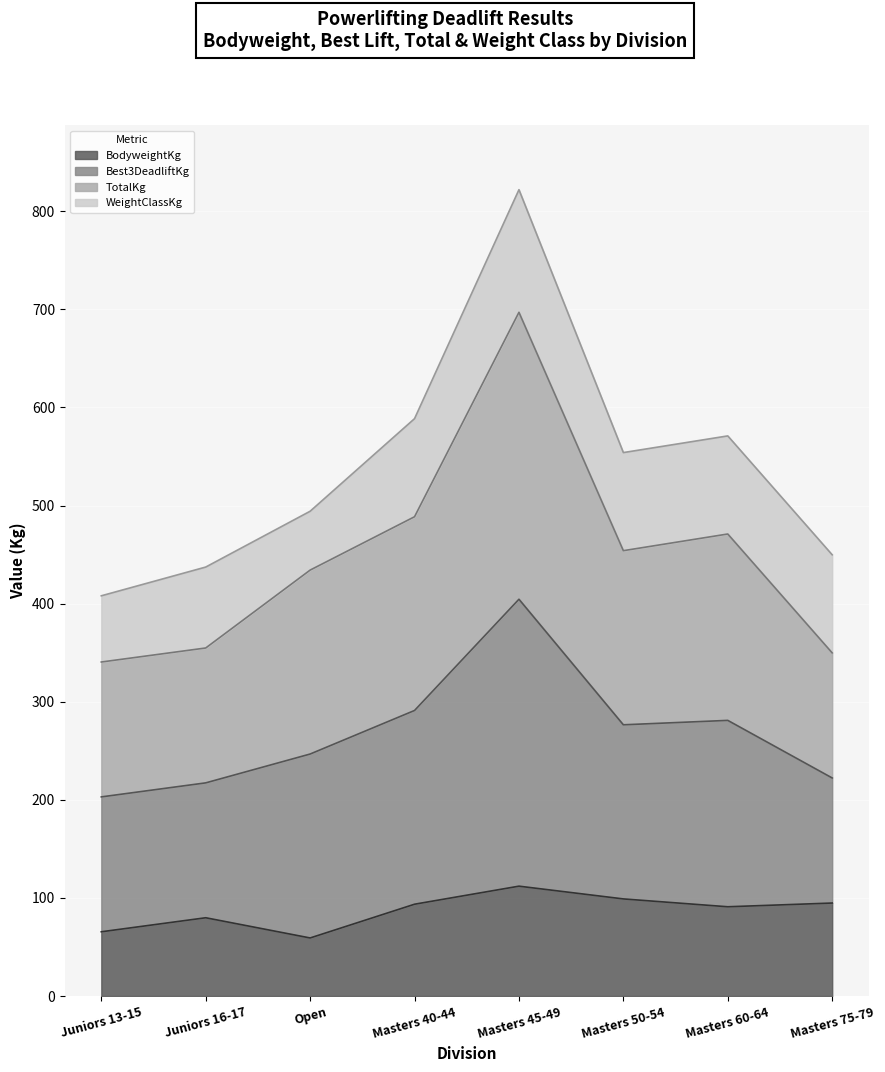

How many values in the BodyweightKg series exceed 93?

4